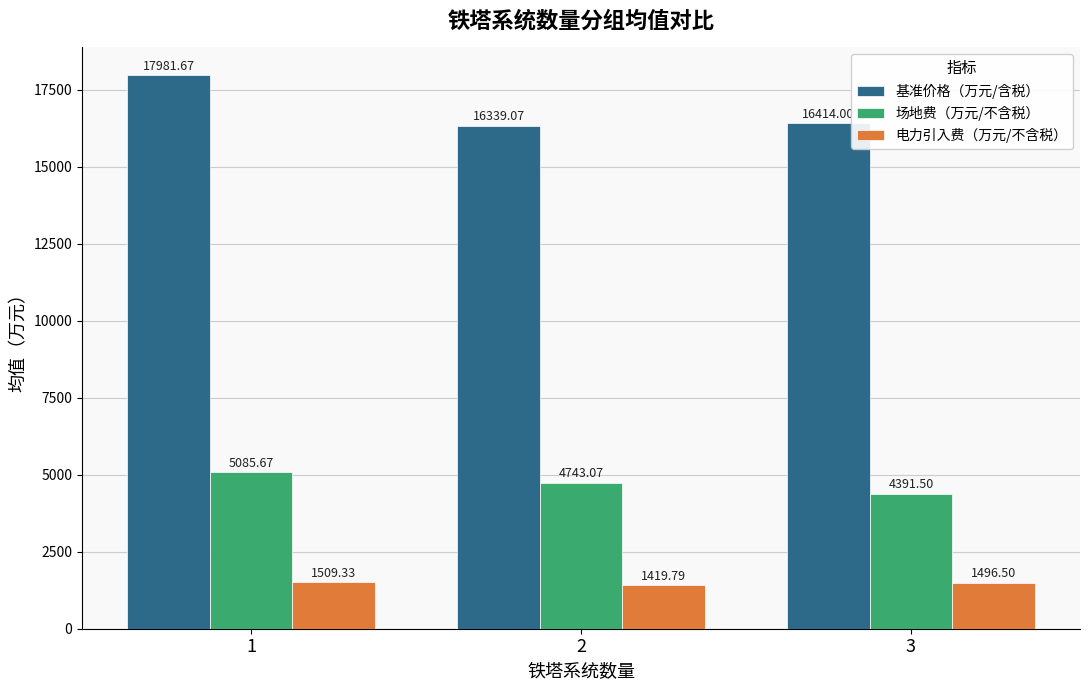

Reading left to right, extract all data points from this chart.

基准价格（万元/含税）: 17981.7	16339.1	16414.0
场地费（万元/不含税）: 5085.7	4743.1	4391.5
电力引入费（万元/不含税）: 1509.3	1419.8	1496.5